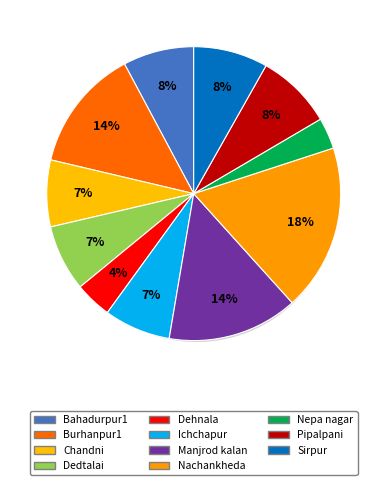

The Nachankheda slice represents 18% of the pie. True or false?

True